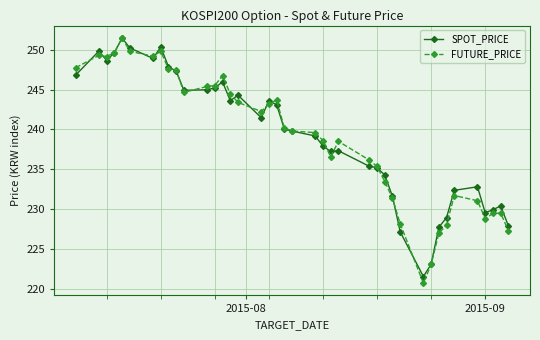

Which series has the widest spread of values?

FUTURE_PRICE